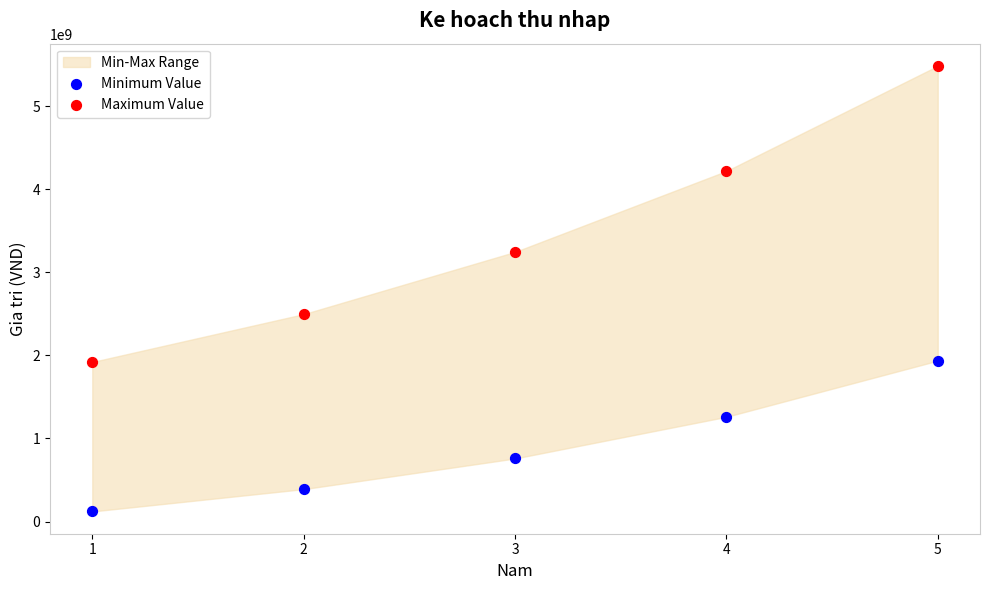

Which series has the widest spread of Y values?

Maximum Value